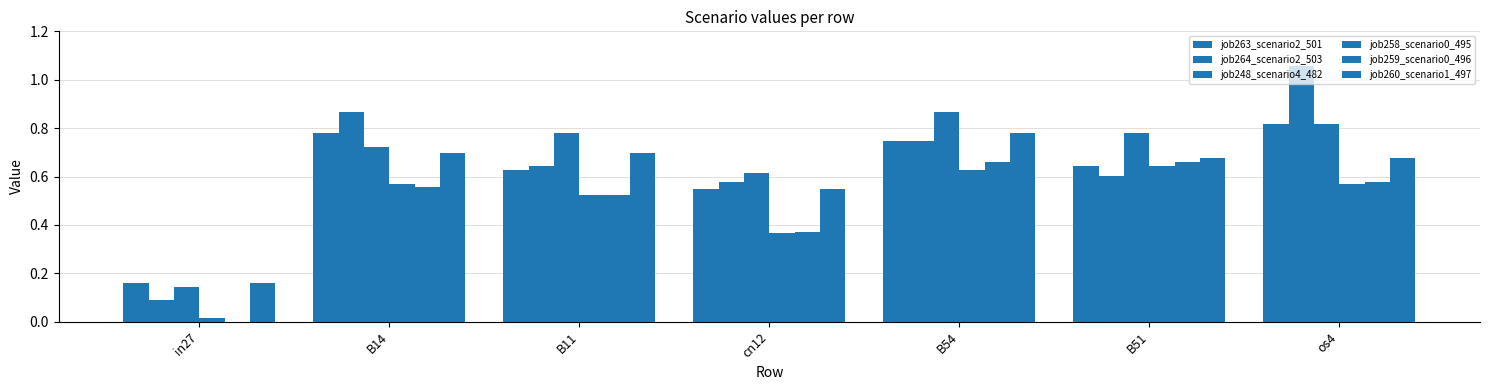

Are the bars horizontal?

No